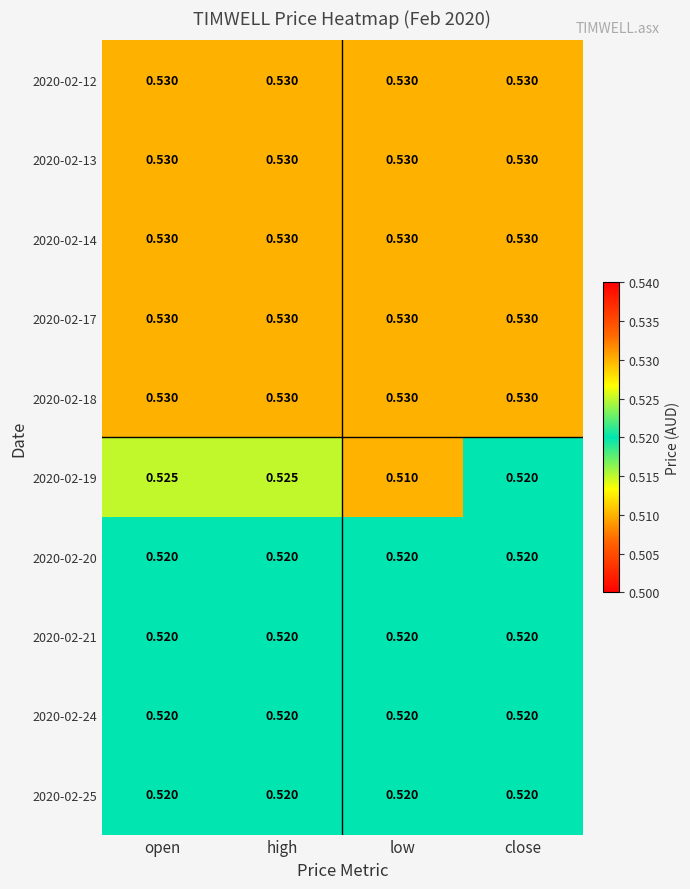

At which category does the chart reach its minimum across all series?

low